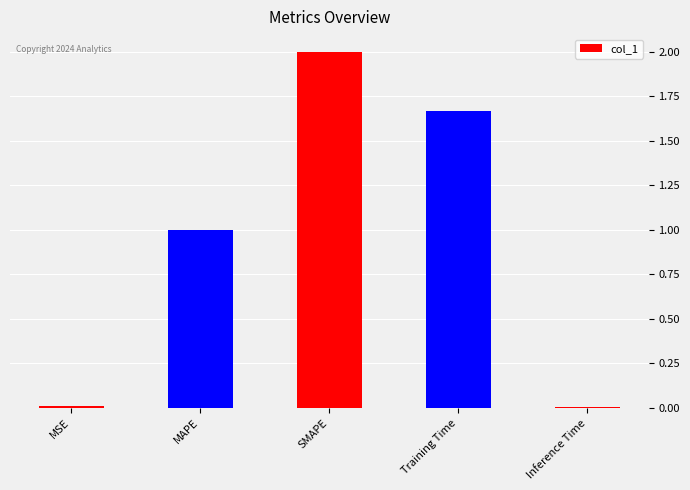

What is the label of the 3rd bar from the right?

SMAPE